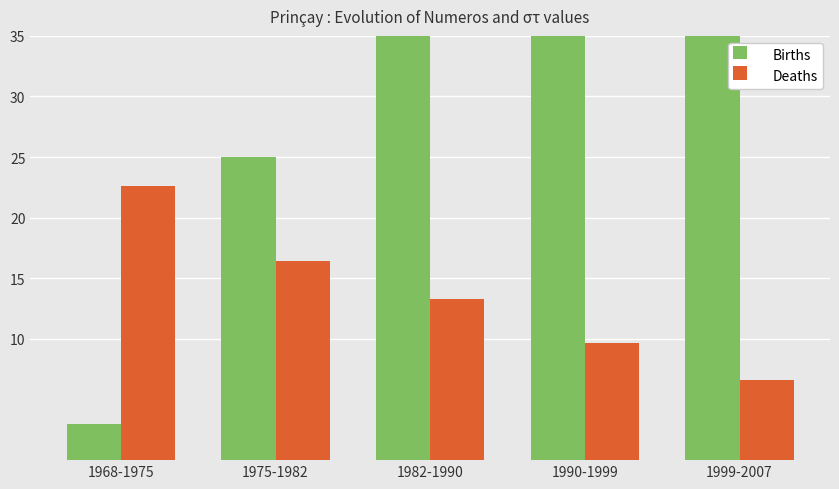

What is the minimum value for Births?

3.0